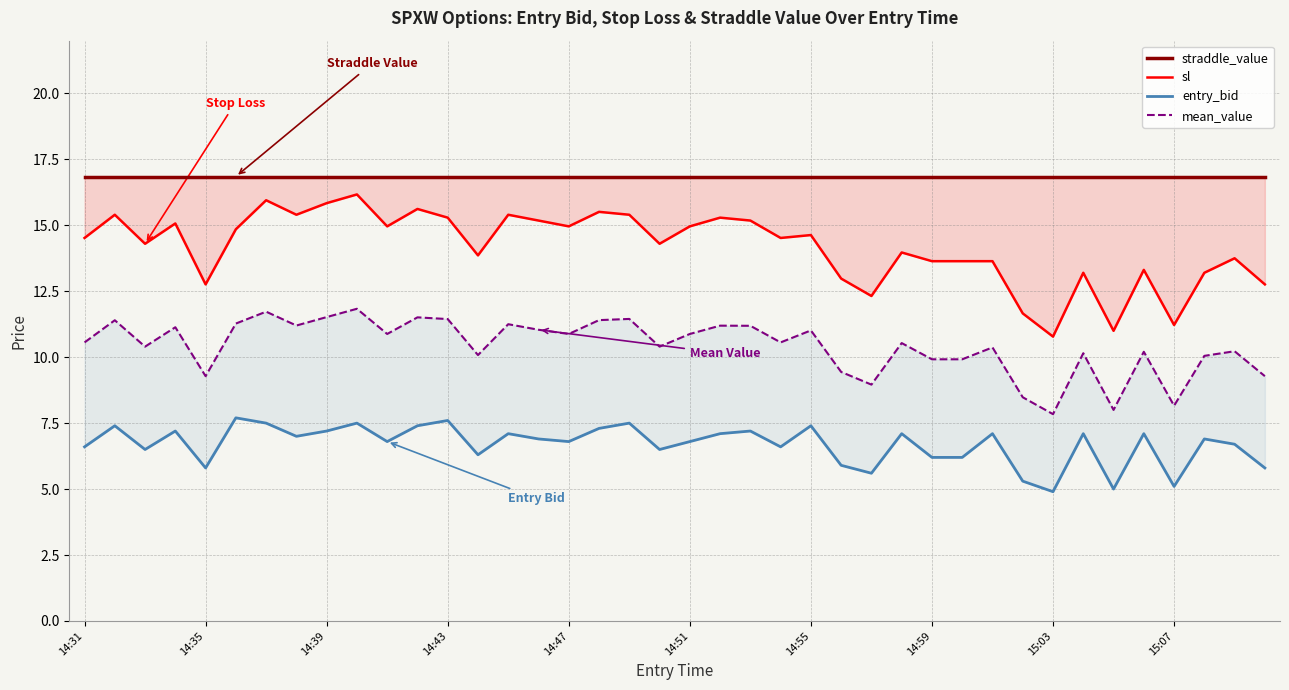

Is the value of entry_bid at 29 greater than the value of straddle_value at 30?

No